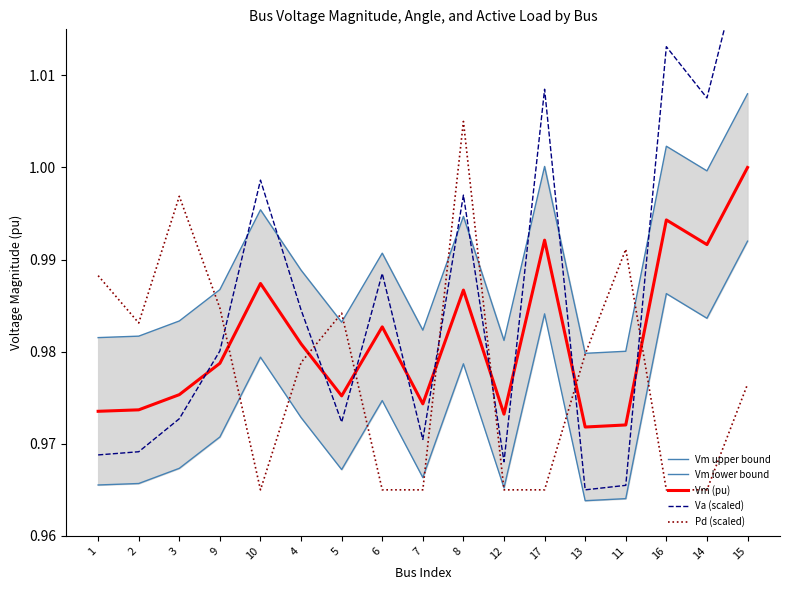

In Pd (scaled), how many points are higher than both neighbors (excluding endpoints)?

4